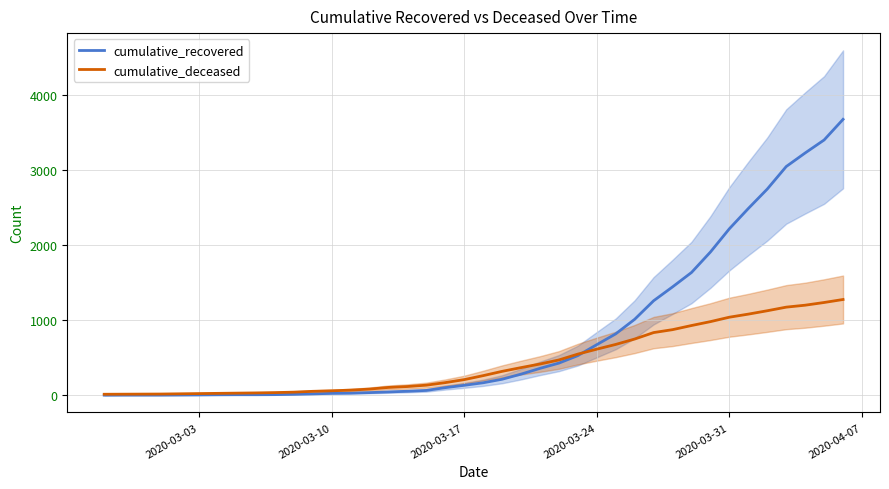

What is the highest value of the cumulative_recovered series?

3678